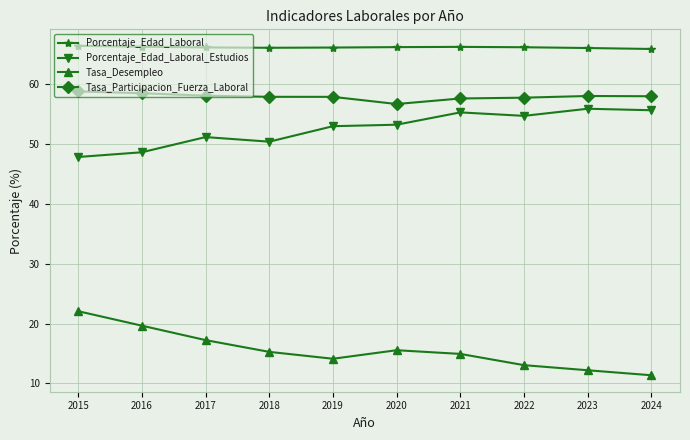

What is the difference between the Tasa_Desempleo values at 2022 and 2017?

4.2